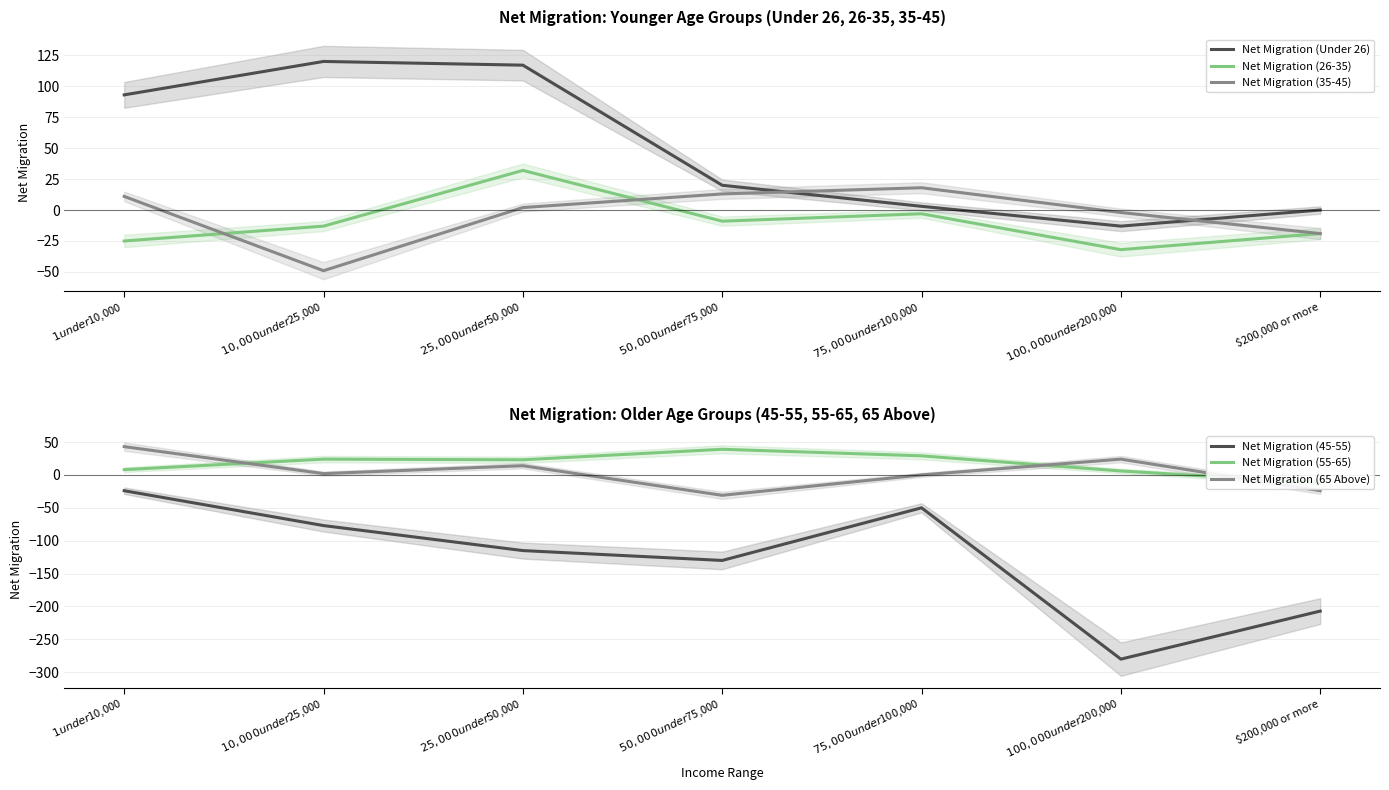

Which series changed the most between $10,000 under $25,000 and $75,000 under $100,000?

Net Migration (Under 26)